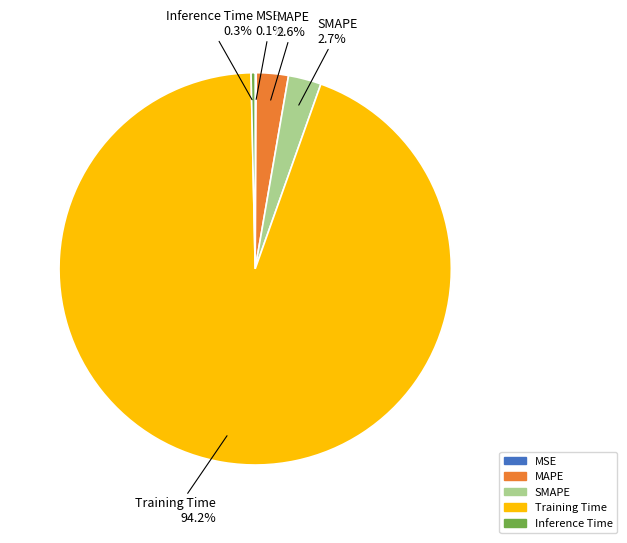

Between SMAPE and Inference Time, which is larger?

SMAPE